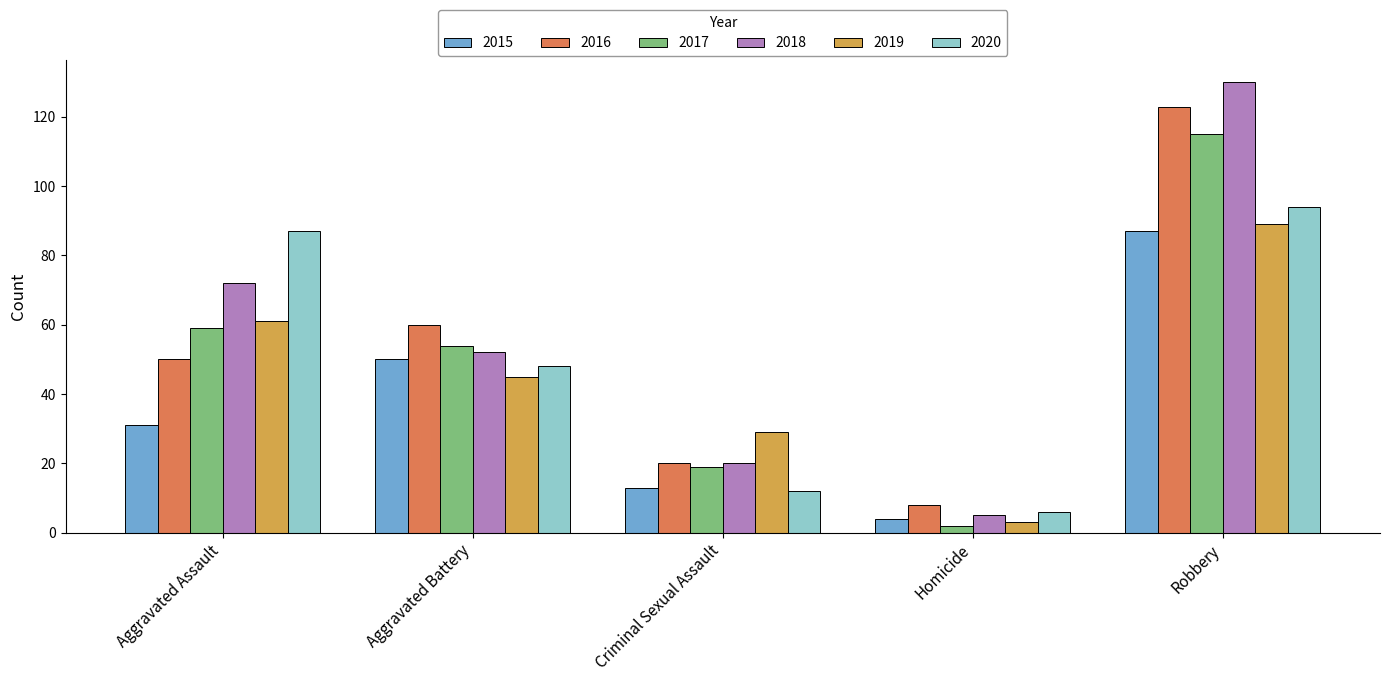

At which label is 2019 closest to 46?

Aggravated Battery